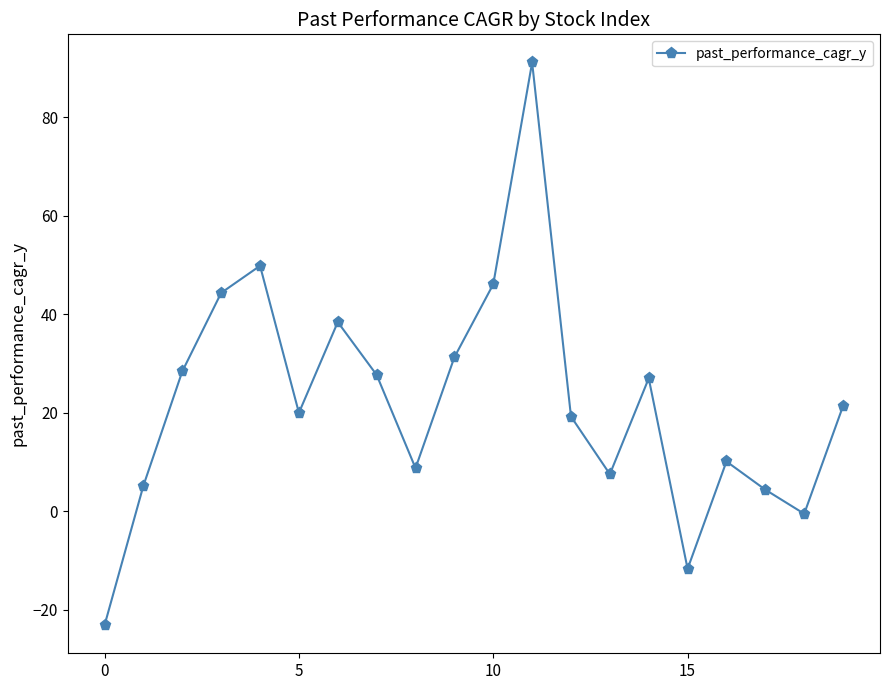

What is the difference between the maximum and minimum values?

114.2